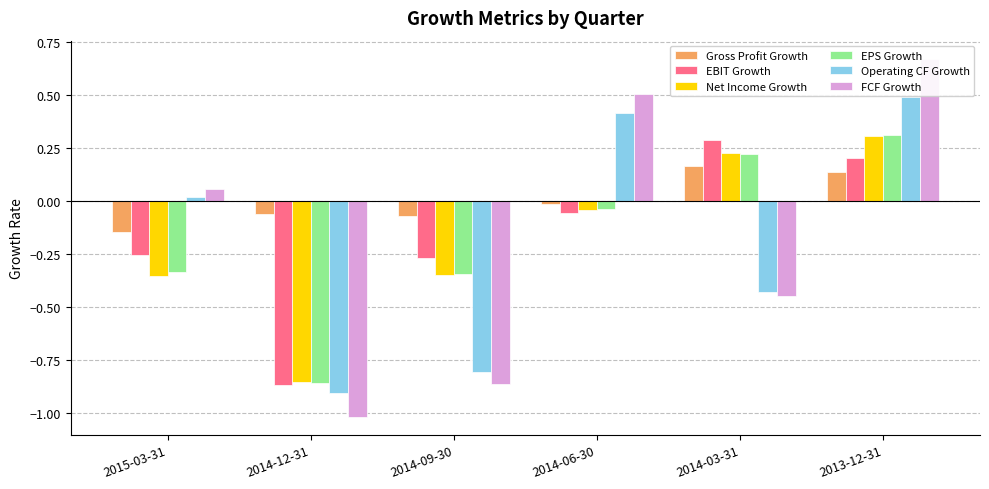

How many data points does each series have?

6